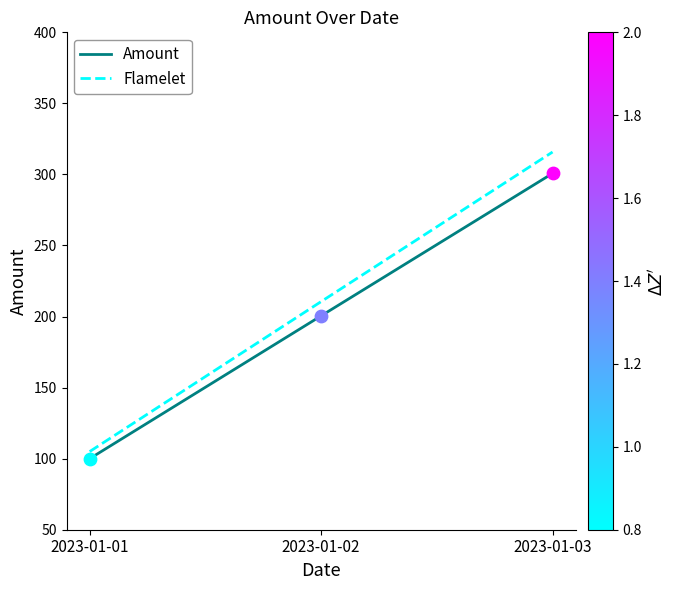

What is the total value across all series at 2023-01-03?

616.5